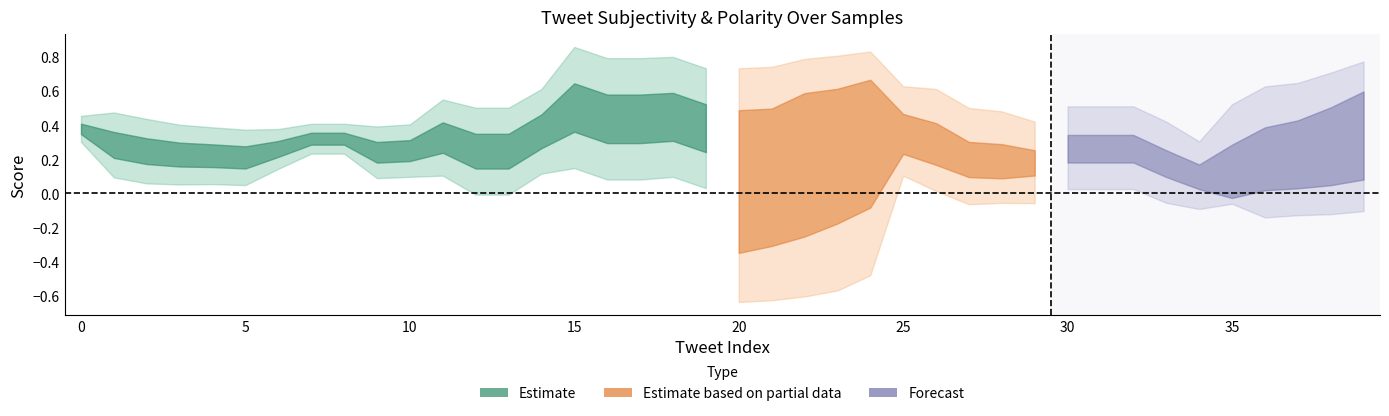

Between 3 and 28, which is larger?

3